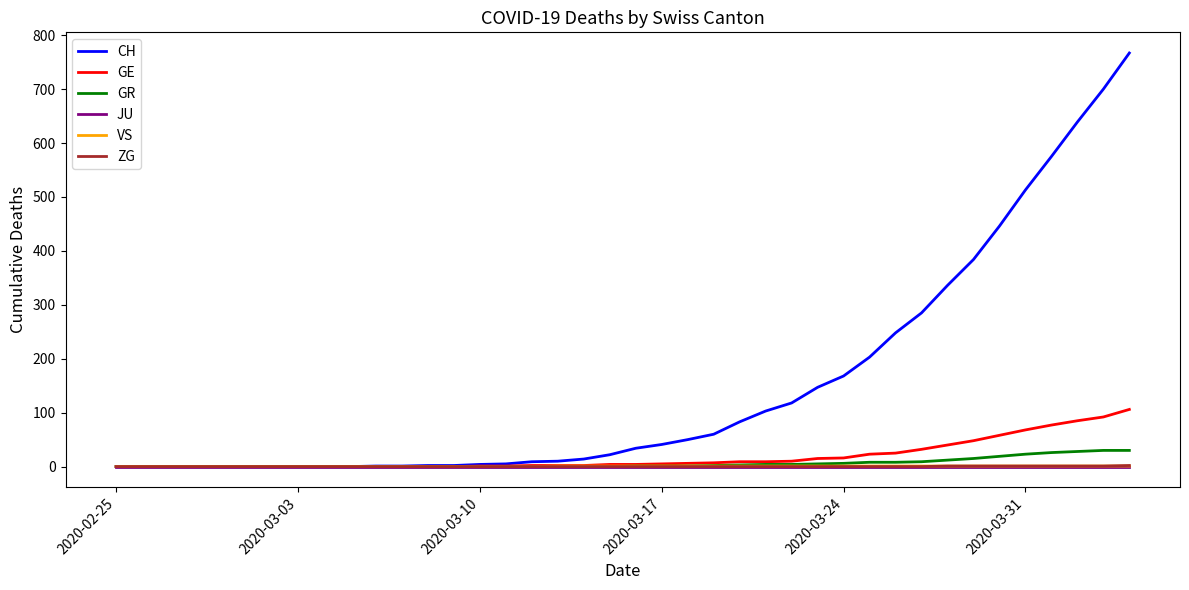

Which series has the largest total across all categories?

CH